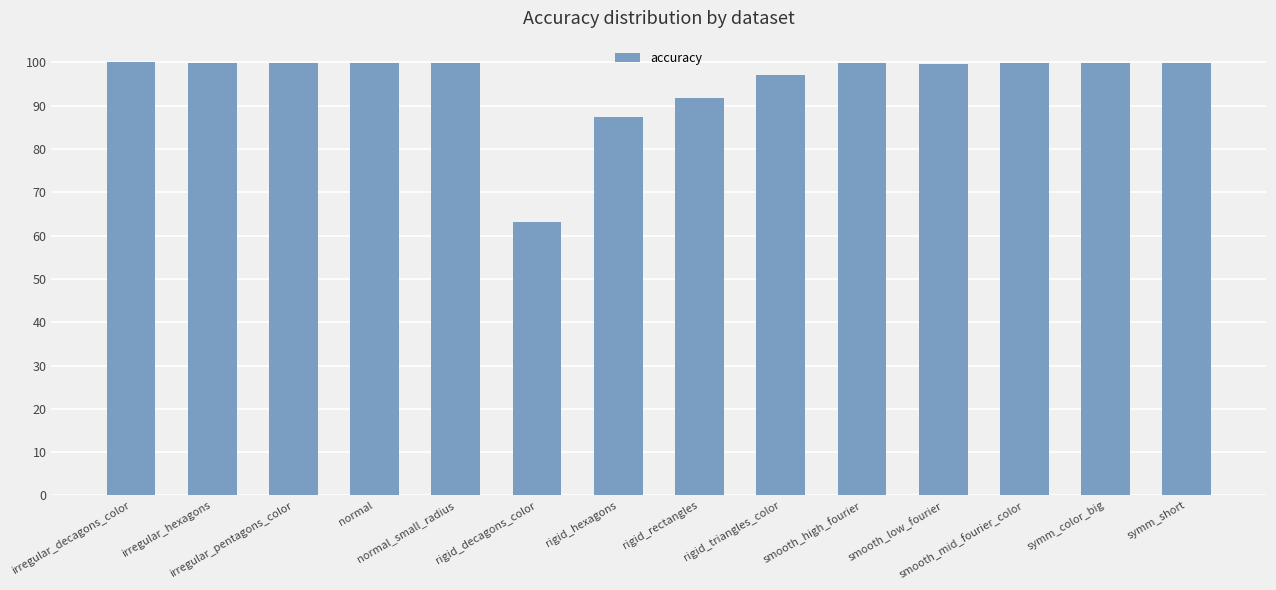

What is the smallest value displayed?

63.2